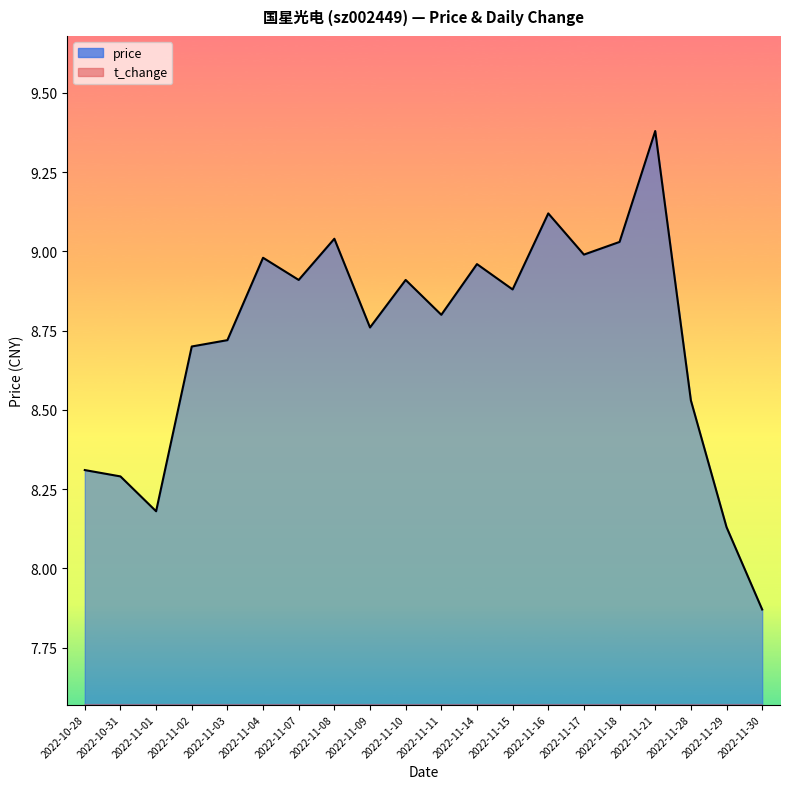

What is the difference between the maximum and minimum values in the price series?

1.5